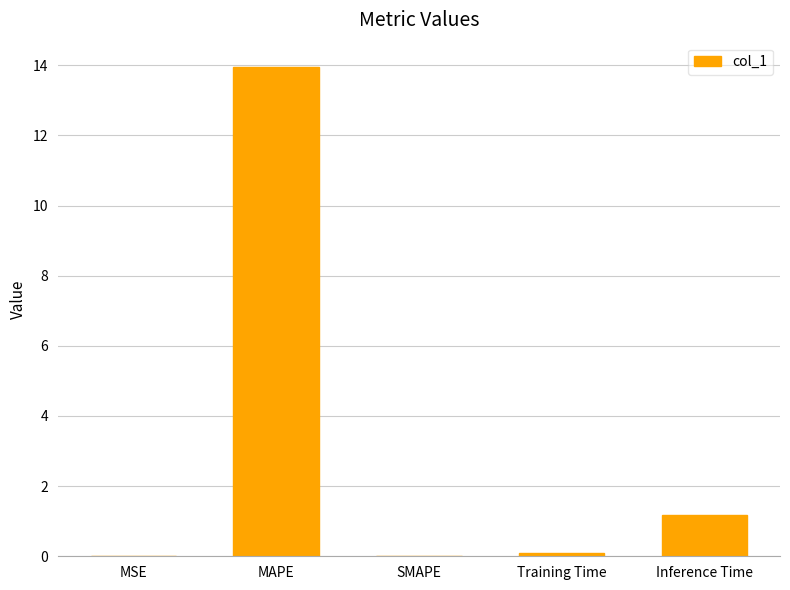

How many categories are shown in the chart?

5